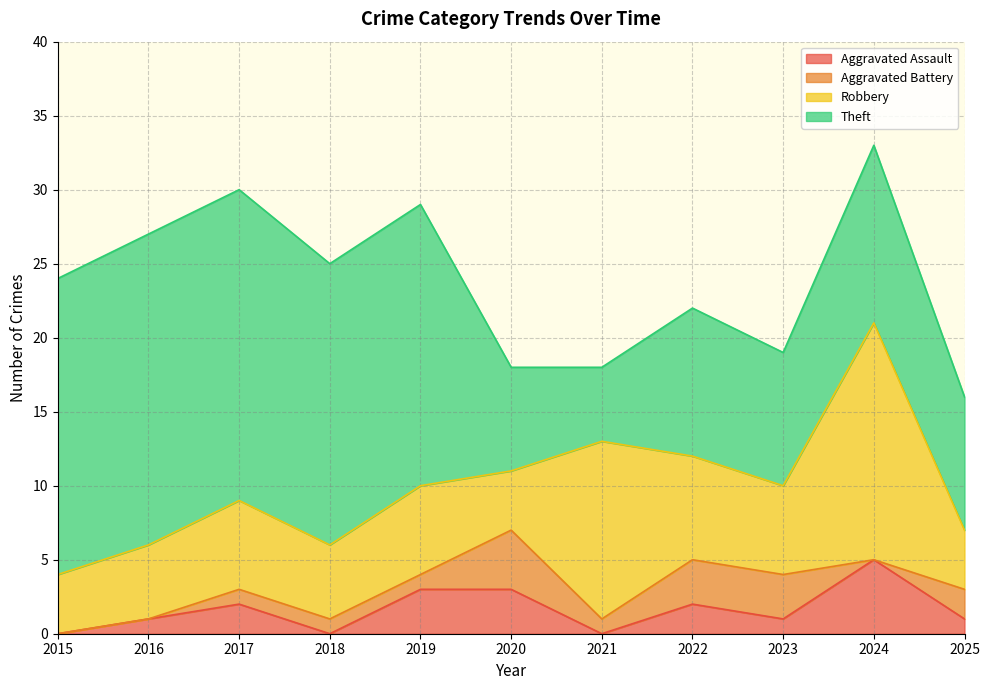

Rank the categories by Theft value from lowest to highest.

2021, 2020, 2023, 2025, 2022, 2024, 2018, 2019, 2015, 2016, 2017